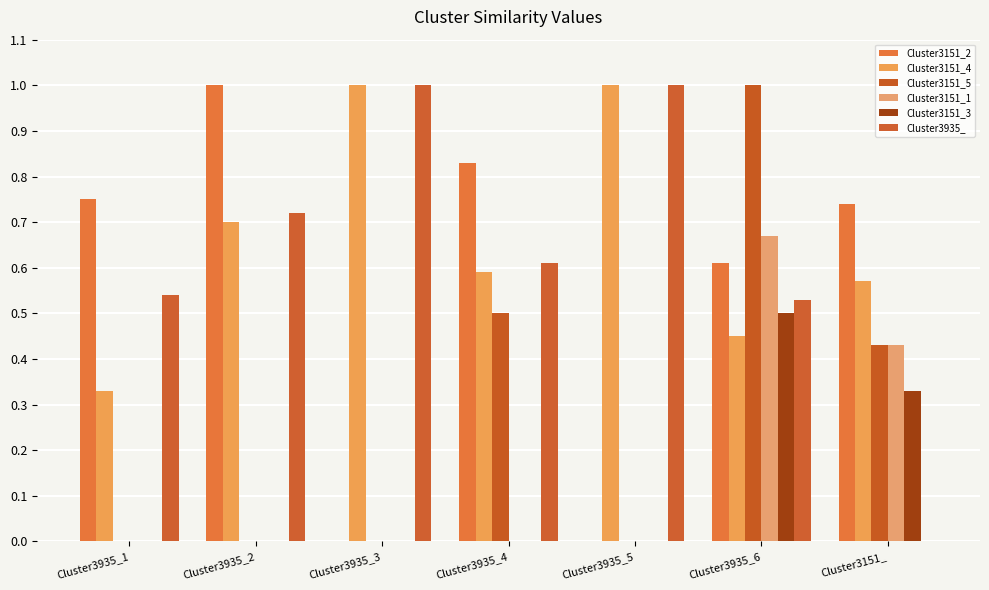

How many data points does each series have?

7